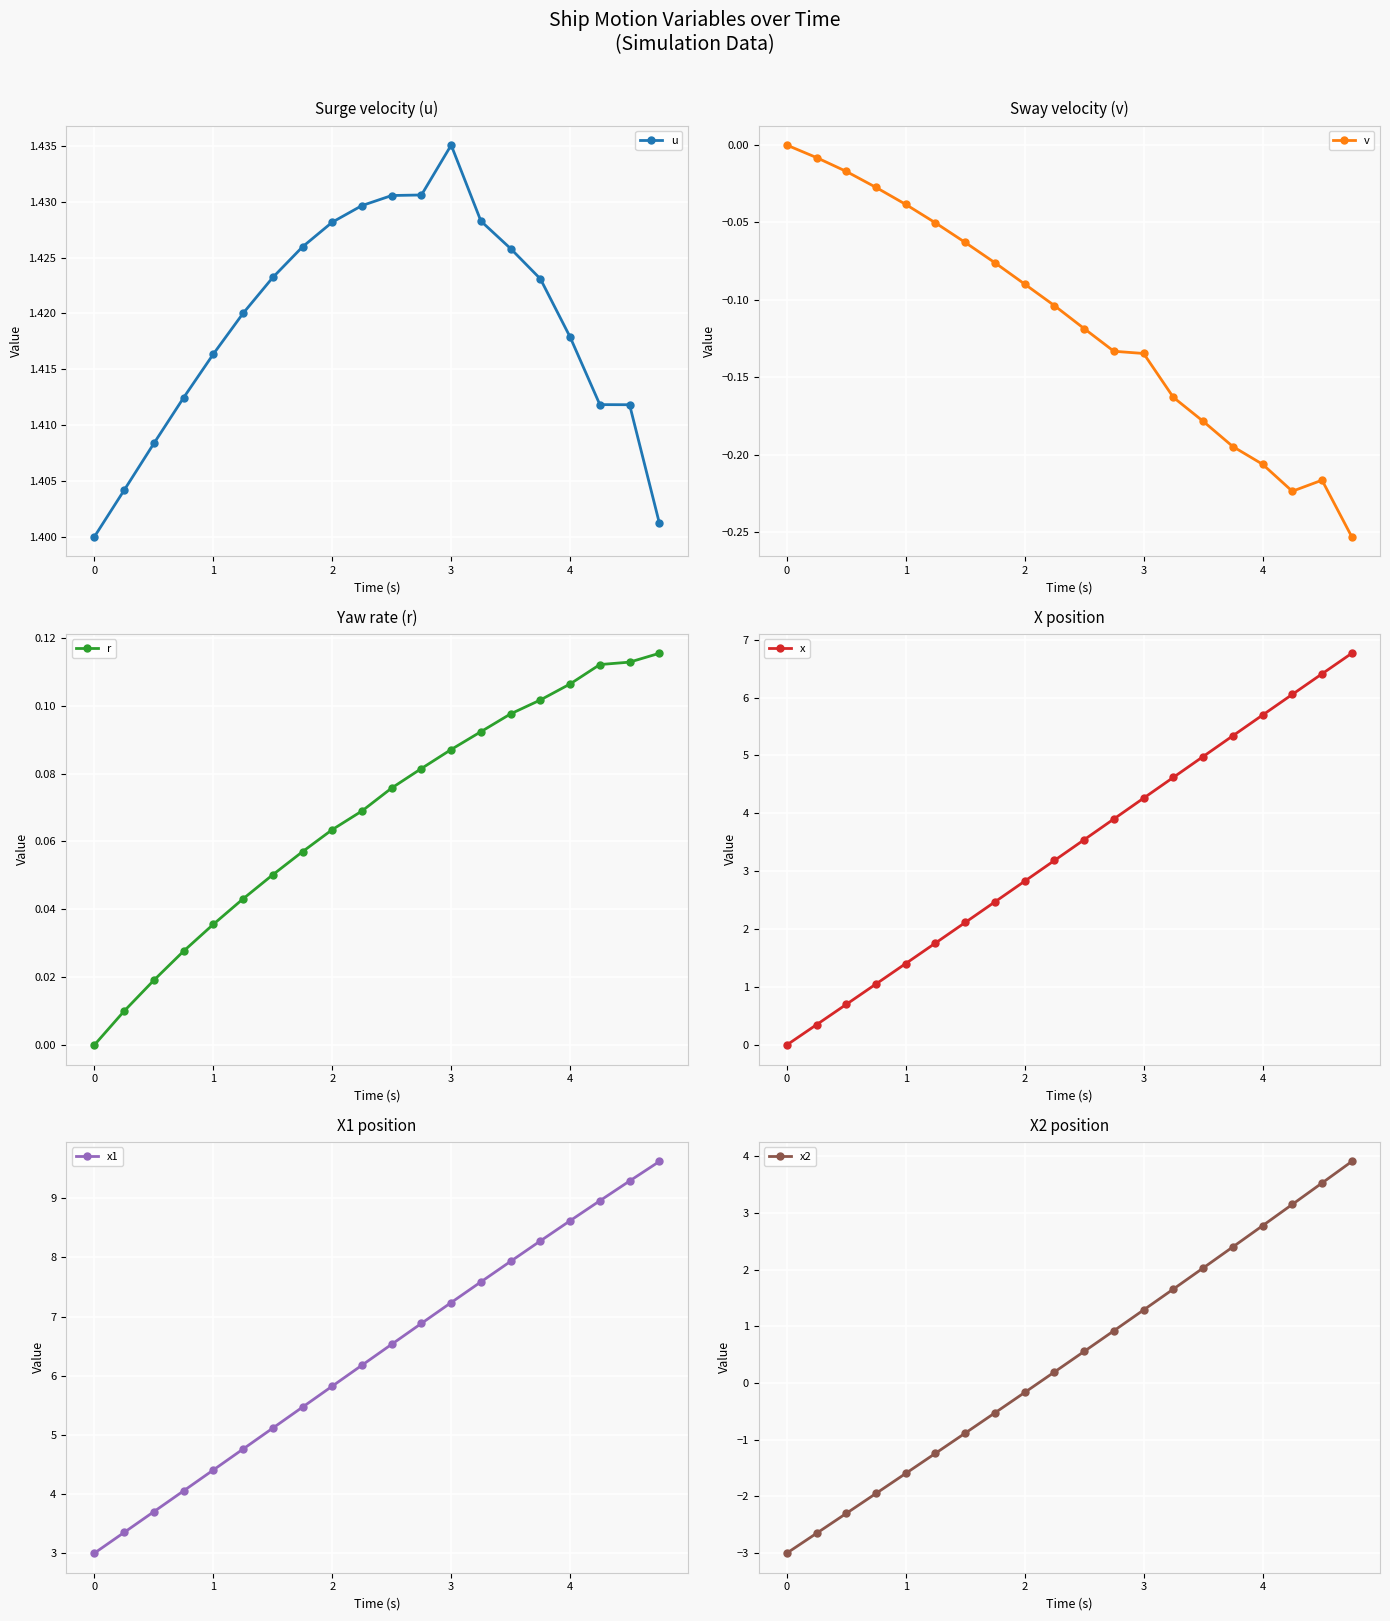

What is the highest value of the r series?

0.1